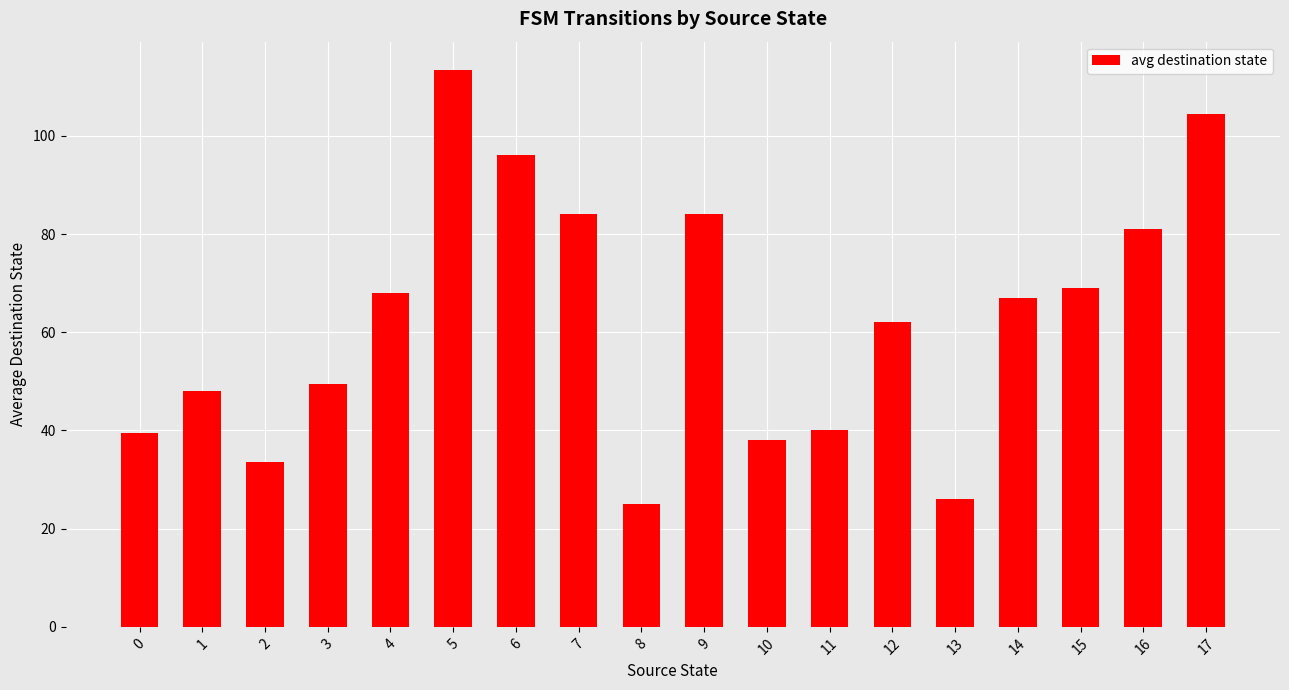

True or false: the data shows 159.0 at 6.

False